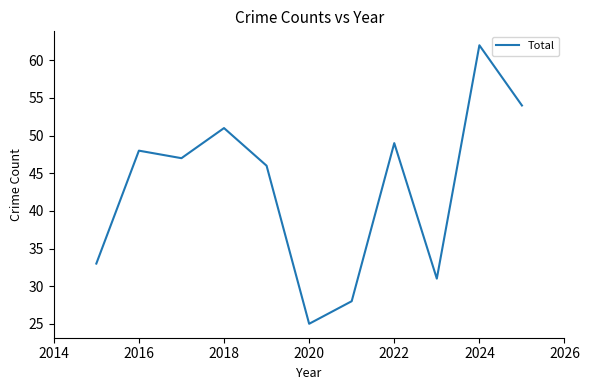

Does the chart have visible grid lines?

No